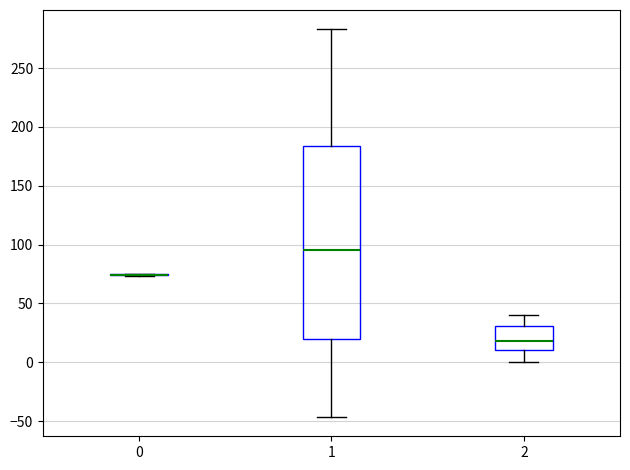

Where does the upper whisker of the box at x = 2 end on the y-axis? The values are not printed on the chart, so give them approximately, as read against the axis.

40